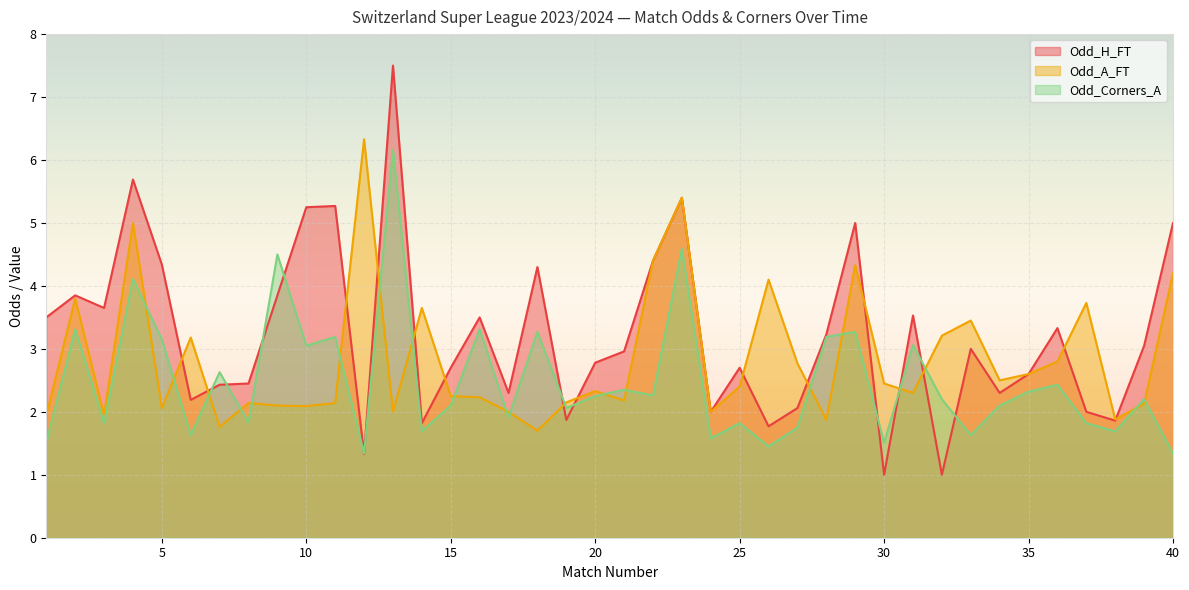

In Odd_Corners_A, how many points are lower than both neighbors (excluding endpoints)?

14